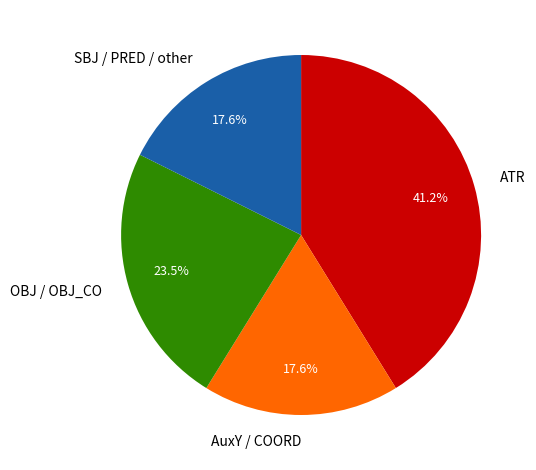

Count the number of slices in the pie.

4